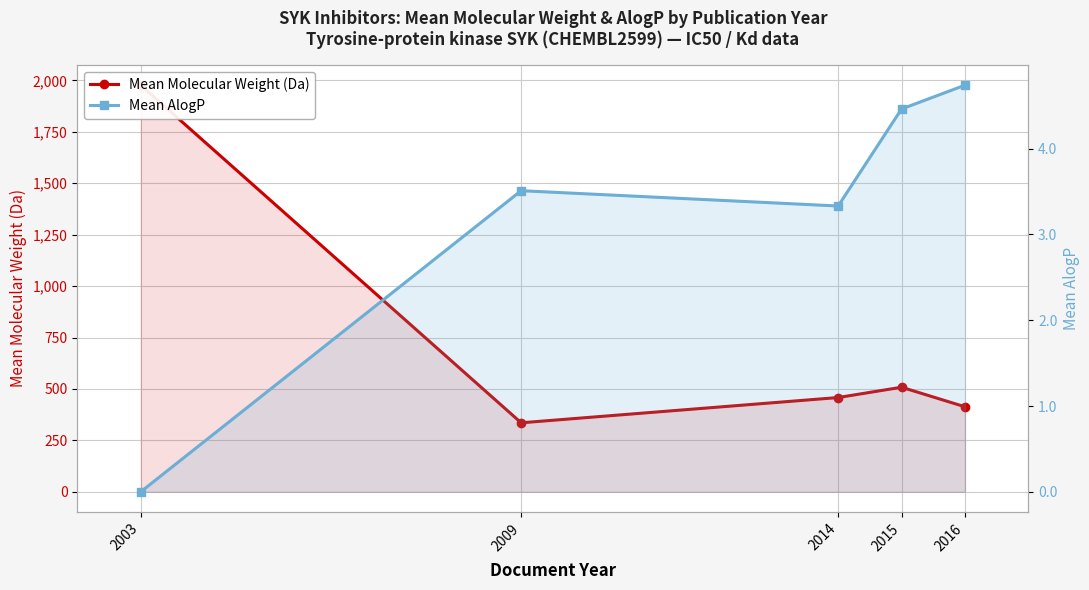

At 2009, list the series in order from smallest to largest.

Mean AlogP, Mean Molecular Weight (Da)